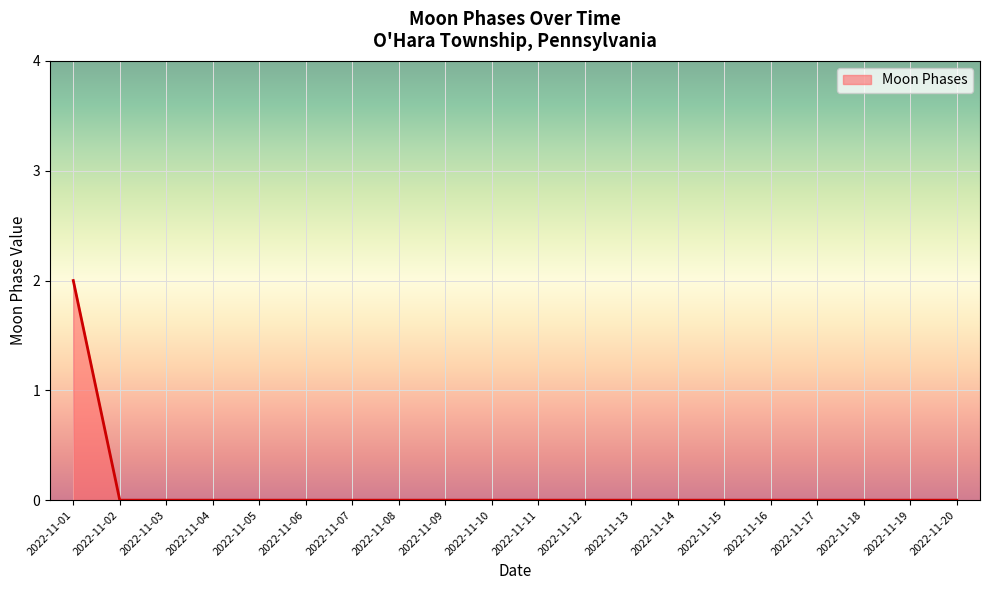

Reading right to left, list all the values displayed in this chart.

0	0	0	0	0	0	0	0	0	0	0	0	0	0	0	0	0	0	0	2